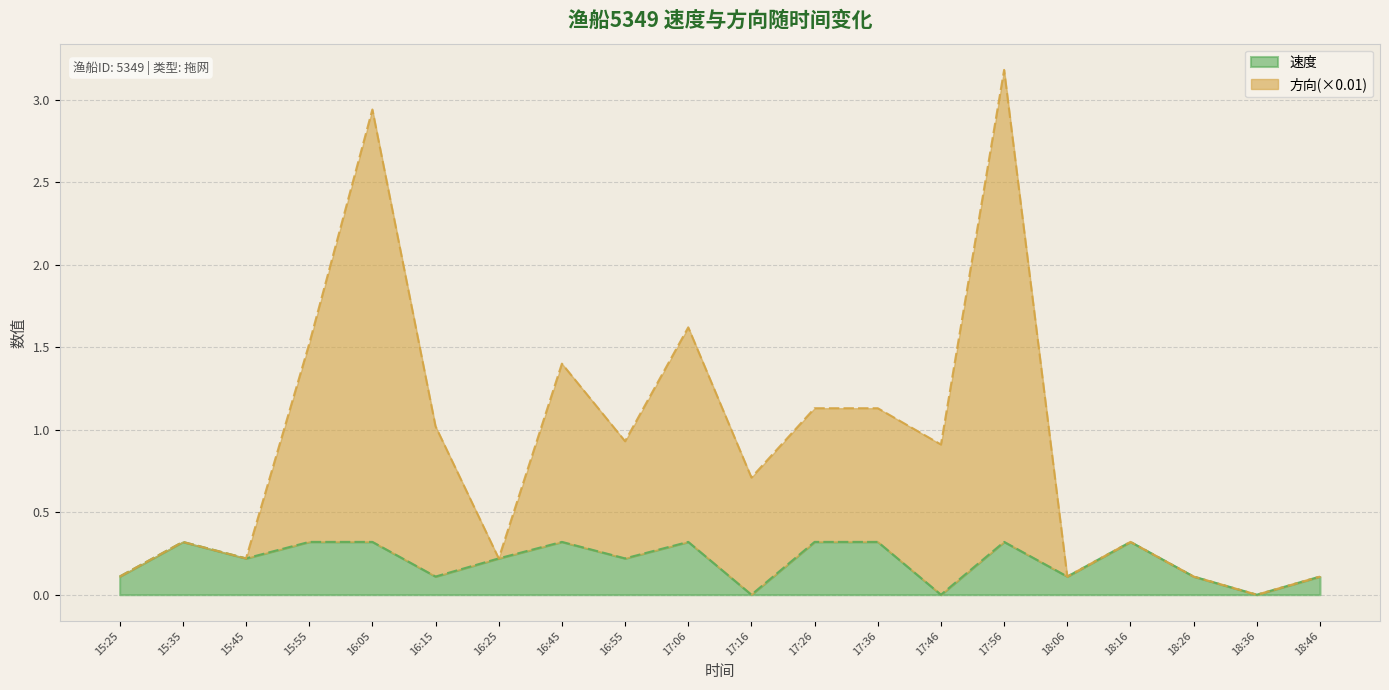

What is the difference between the second highest and minimum values in the 速度 series?

0.3